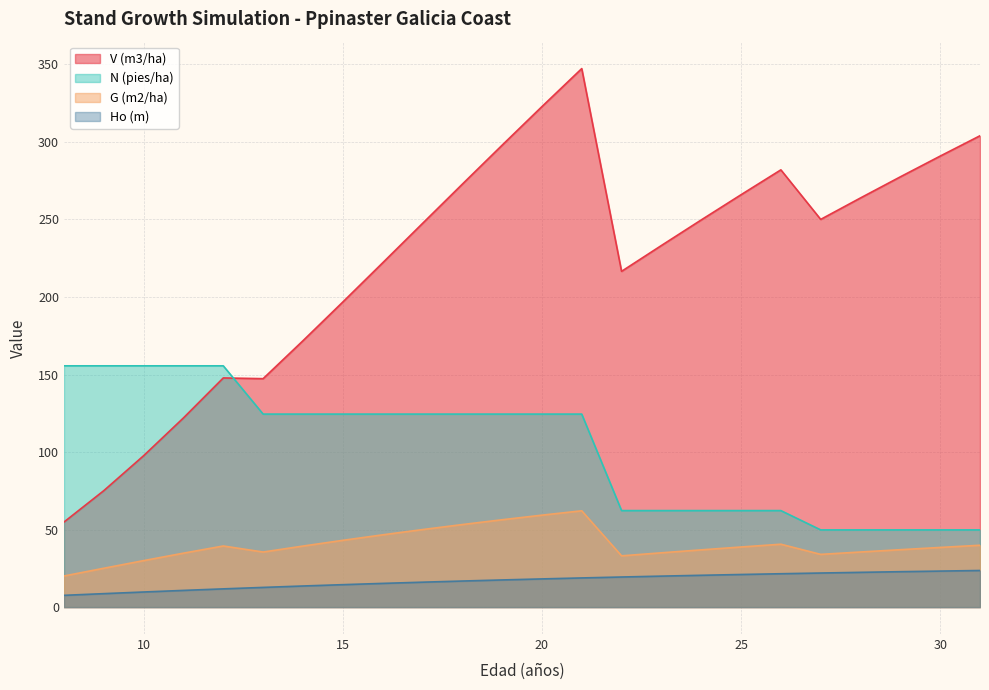

Reading right to left, what are all the values shown in this chart?

V (m3/ha): 304.0	290.9	277.5	263.9	250.1	282.0	266.0	249.7	233.2	216.6	347.3	322.8	297.9	272.7	247.4	222.0	196.8	171.8	147.3	147.8	122.0	97.7	75.1	54.9
N (pies/ha): 49.8	49.8	49.8	49.8	49.8	62.2	62.2	62.2	62.2	62.2	124.5	124.5	124.5	124.5	124.5	124.5	124.5	124.5	124.5	155.6	155.6	155.6	155.6	155.6
G (m2/ha): 39.9	38.5	37.0	35.5	34.0	40.6	38.8	36.9	35.0	33.1	62.1	59.3	56.3	53.2	50.0	46.6	43.1	39.4	35.5	39.4	34.8	30.0	25.1	20.1
Ho (m): 23.6	23.2	22.8	22.4	22.0	21.5	21.0	20.5	20.0	19.4	18.8	18.2	17.5	16.8	16.1	15.3	14.5	13.6	12.7	11.8	10.8	9.7	8.7	7.6